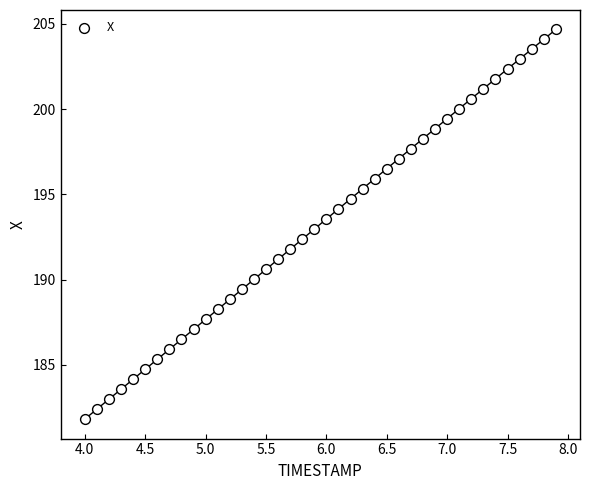

What is the range of X values (max minus min)?

3.9